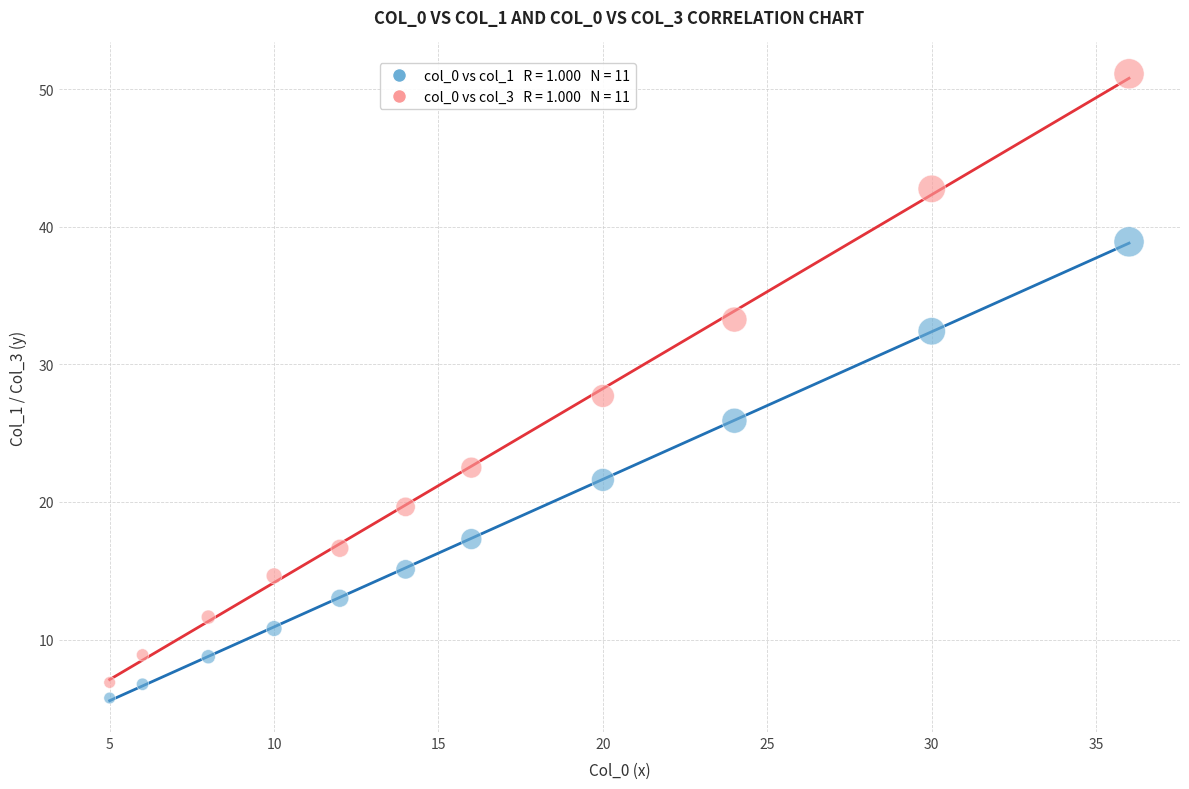

Across all data points, what is the range of Y values (max minus min)?

45.4